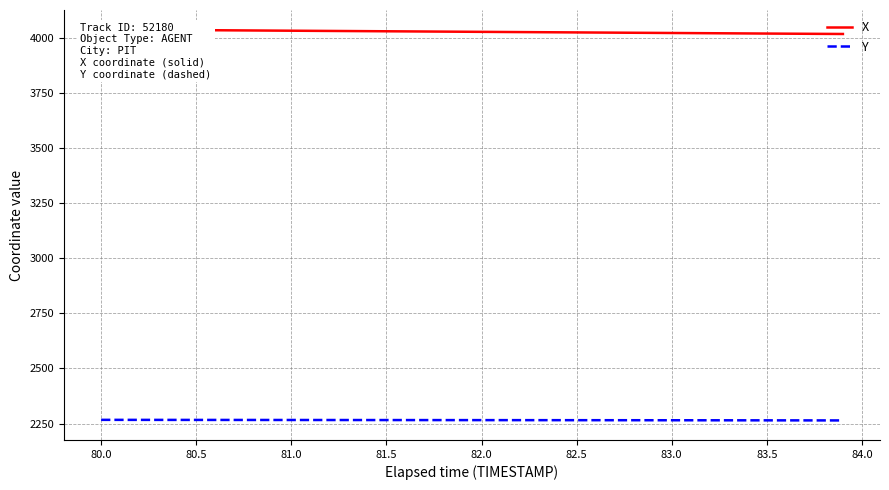

What is the maximum value for Y?

2266.6